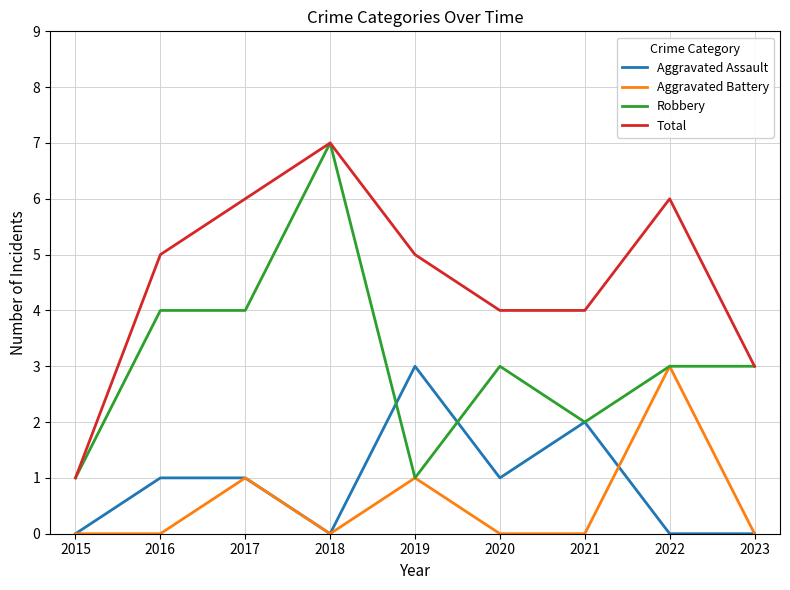

What is the spread (max minus min) of values at 2020?

4